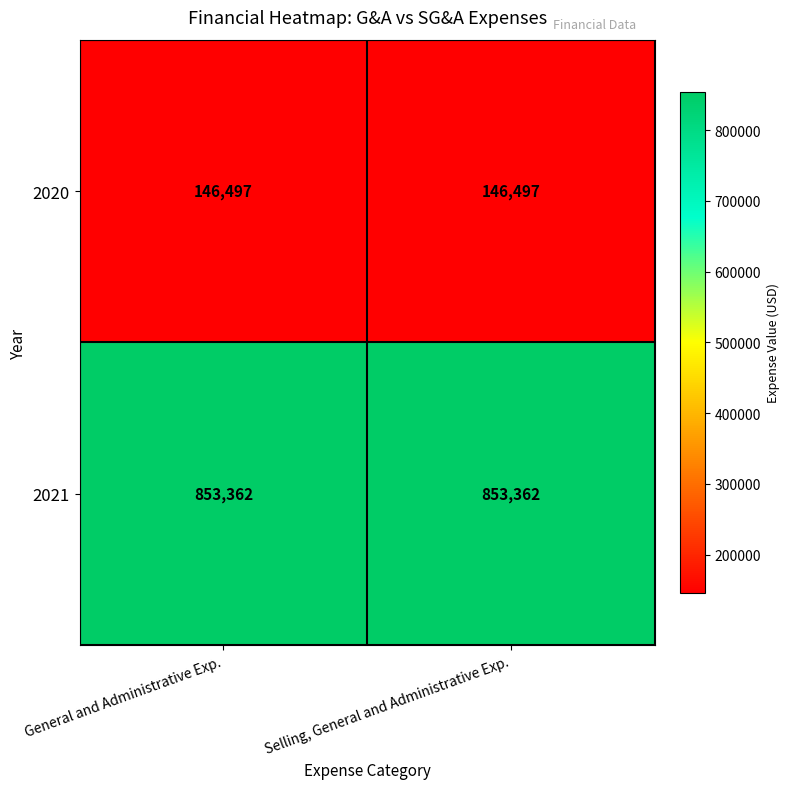

What is the maximum value for 2020?

146497